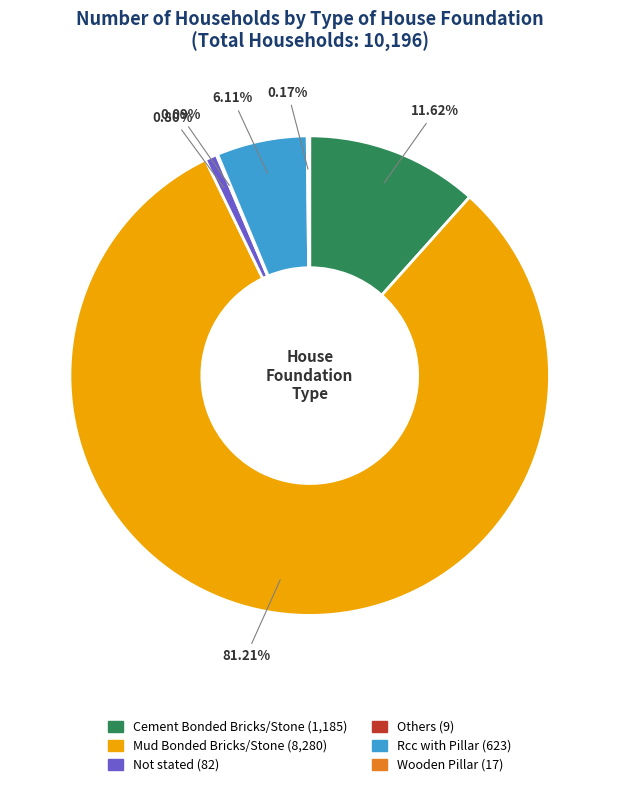

Combined, what portion of the pie is Cement Bonded Bricks/Stone and Mud Bonded Bricks/Stone?

92.8%